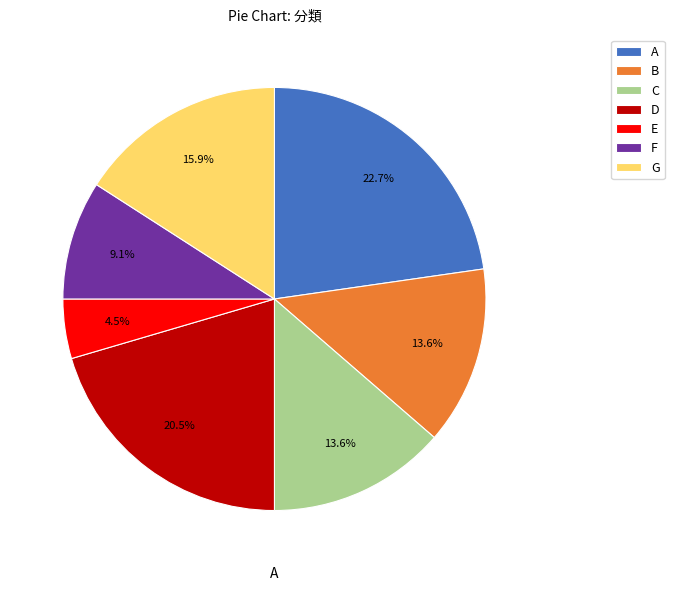

The D slice represents 26% of the pie. True or false?

False